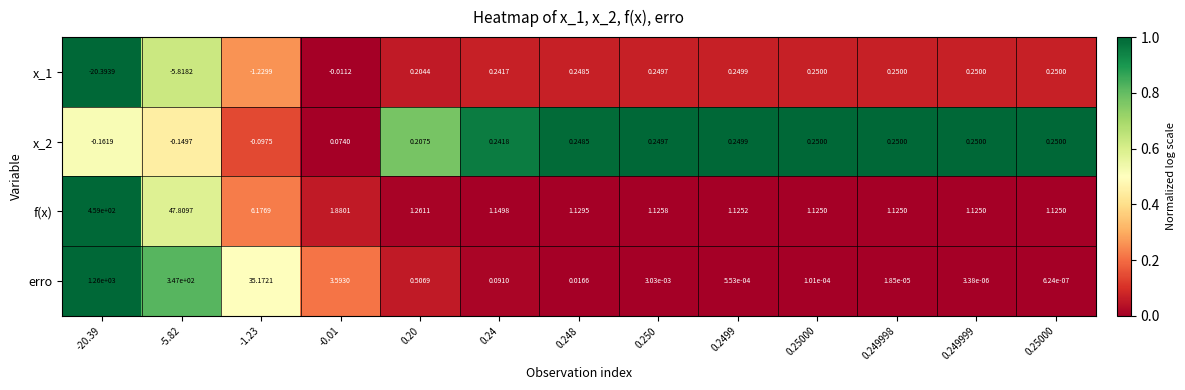

Reading left to right, what are all the values shown in this chart?

x_1: -20.39=-20.4	-5.82=-5.8	-1.23=-1.2	-0.01=-0.0	0.20=0.2	0.24=0.2	0.248=0.2	0.250=0.2	0.2499=0.2	0.25000=0.2	0.249998=0.2	0.249999=0.2	0.25000=0.2
x_2: -20.39=-0.2	-5.82=-0.1	-1.23=-0.1	-0.01=0.1	0.20=0.2	0.24=0.2	0.248=0.2	0.250=0.2	0.2499=0.2	0.25000=0.2	0.249998=0.2	0.249999=0.2	0.25000=0.2
f(x): -20.39=459.0	-5.82=47.8	-1.23=6.2	-0.01=1.9	0.20=1.3	0.24=1.1	0.248=1.1	0.250=1.1	0.2499=1.1	0.25000=1.1	0.249998=1.1	0.249999=1.1	0.25000=1.1
erro: -20.39=1260.0	-5.82=347.0	-1.23=35.2	-0.01=3.6	0.20=0.5	0.24=0.1	0.248=0.0	0.250=0.0	0.2499=0.0	0.25000=0.0	0.249998=0.0	0.249999=0.0	0.25000=0.0